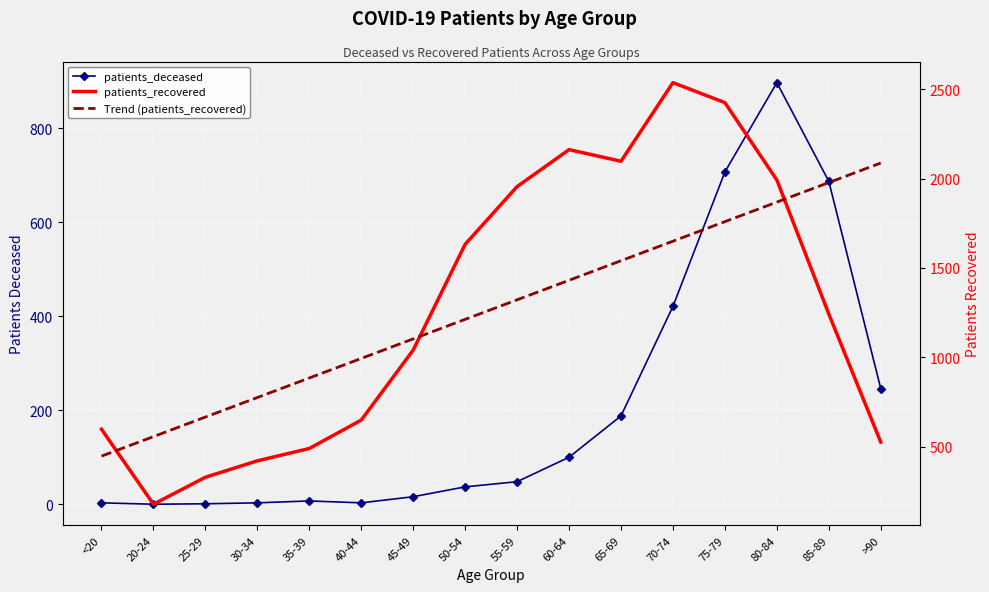

The patients_deceased series shows 1.9 at <20. True or false?

False